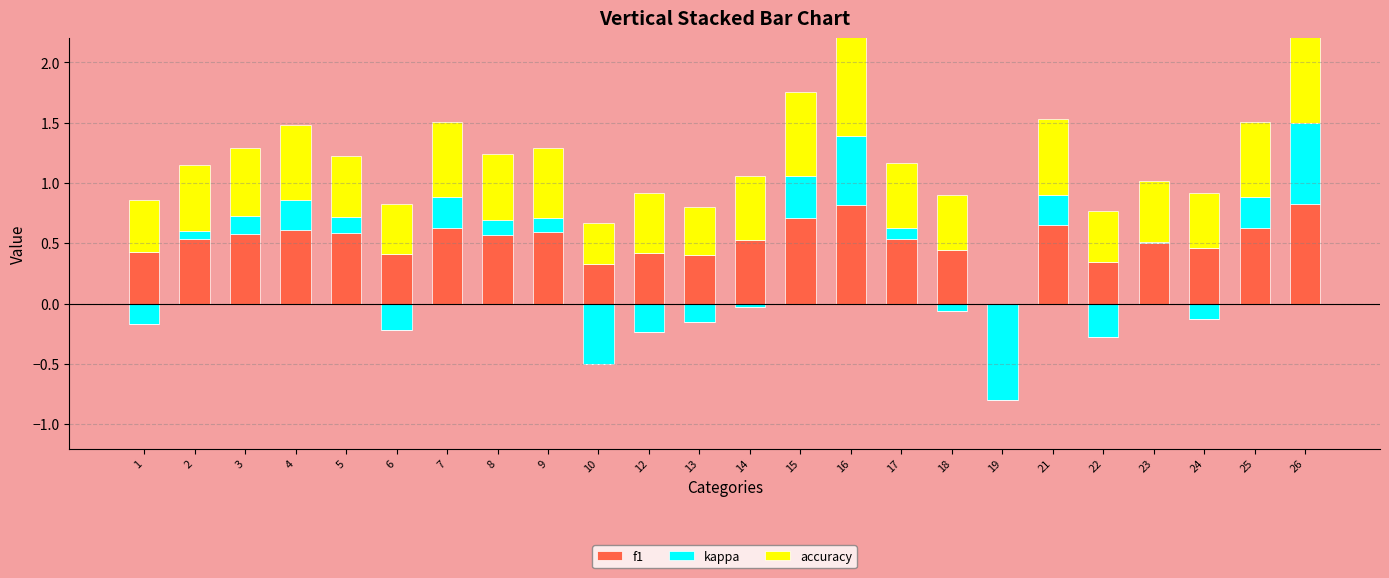

What is the value of the kappa bar at the 9th from the left?

0.1